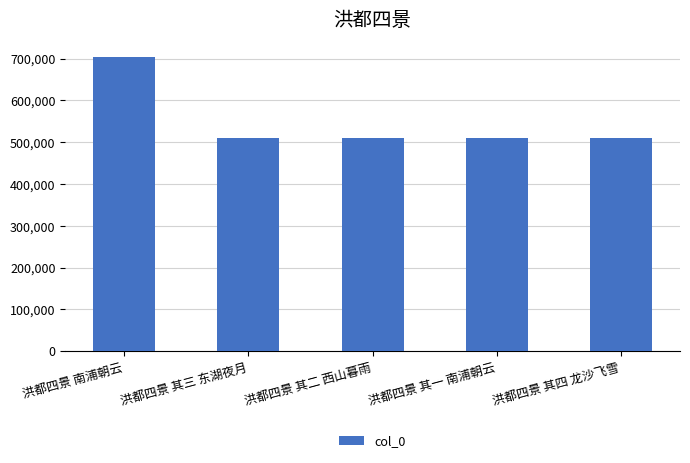

What is the value of the 4th bar from the left?

509539